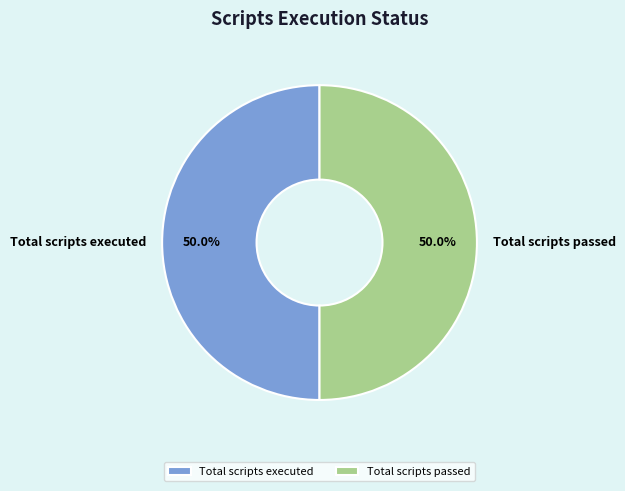

Count the number of slices in the pie.

2